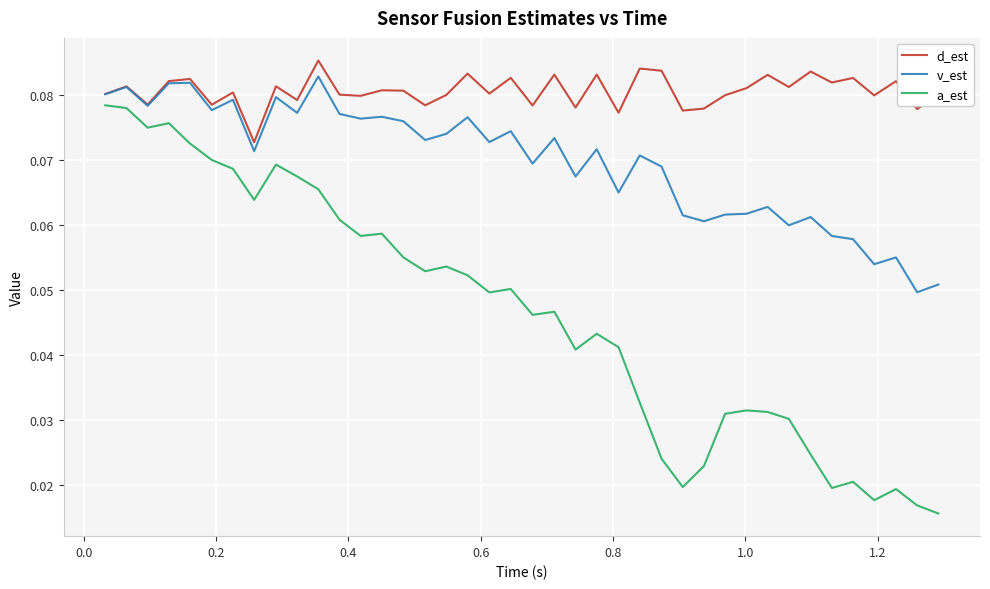

List the series in order of their overall mean, highest first.

d_est, v_est, a_est